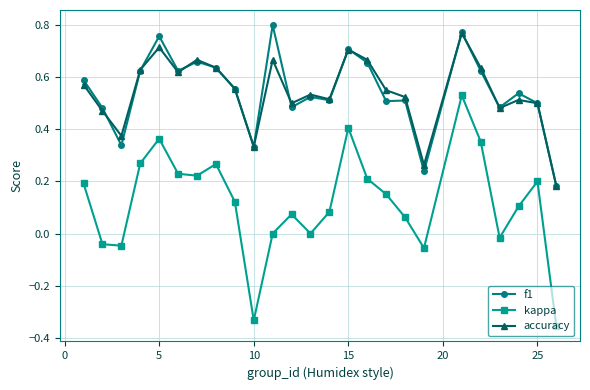

True or false: accuracy has more than 2 points higher than both neighbors.

True